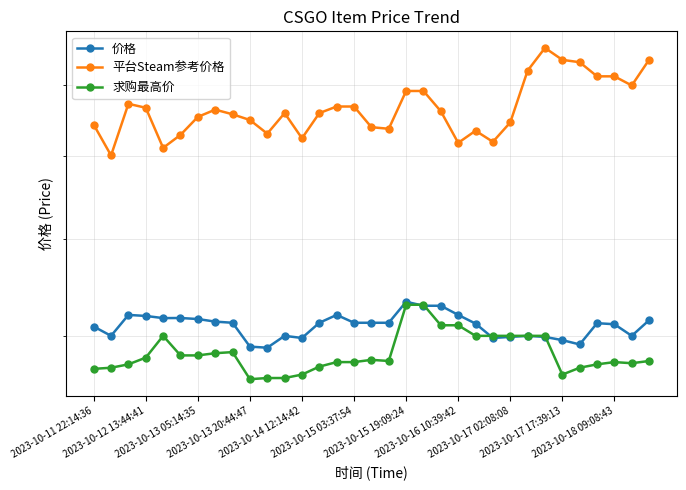

What position from the right is 2023-10-15 19:09:24?

15